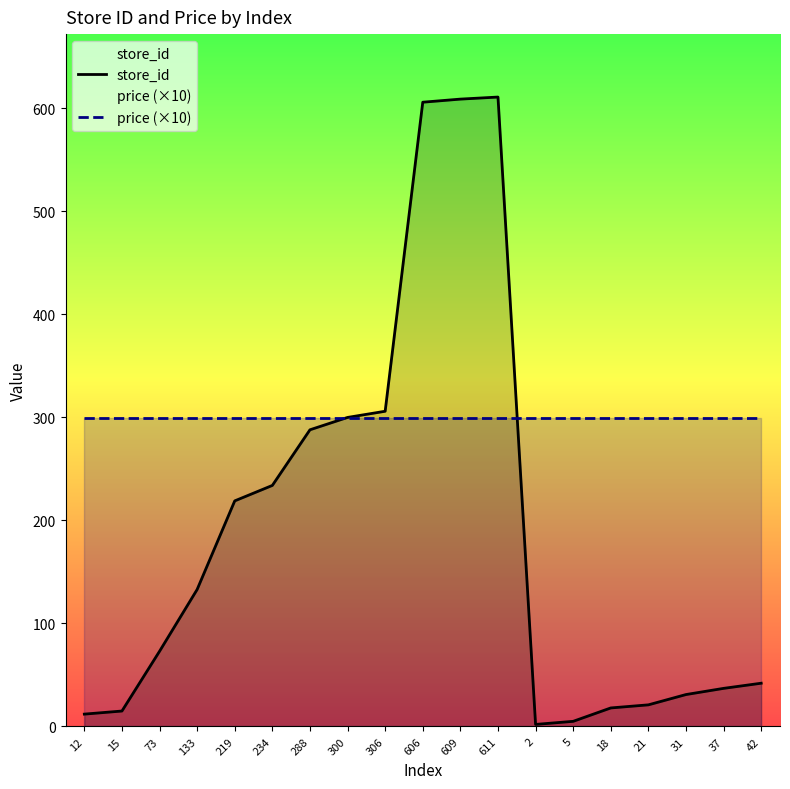

Which series changed the most between 288 and 21?

store_id